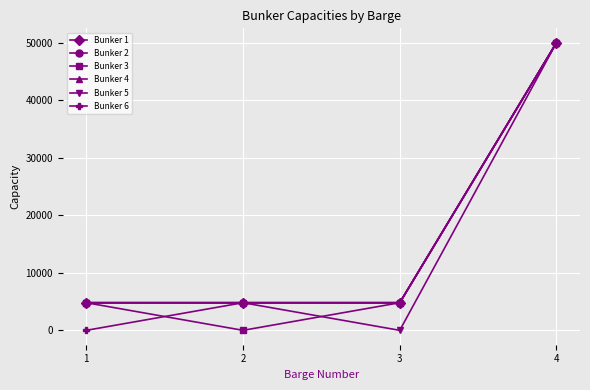

List the labels in order of Bunker 4 value, largest first.

4, 1, 2, 3